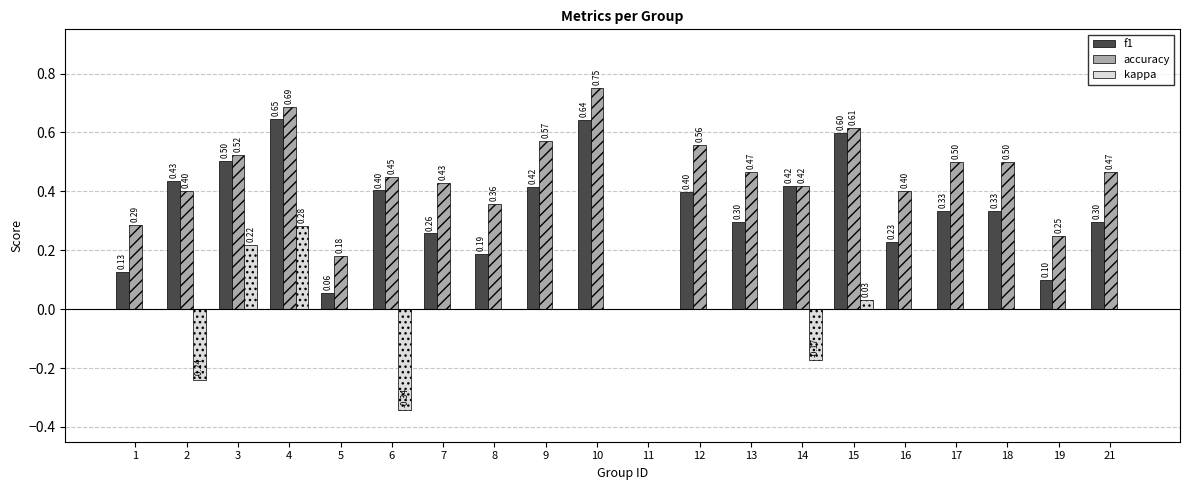

At which category is the sum across all series the highest?

4